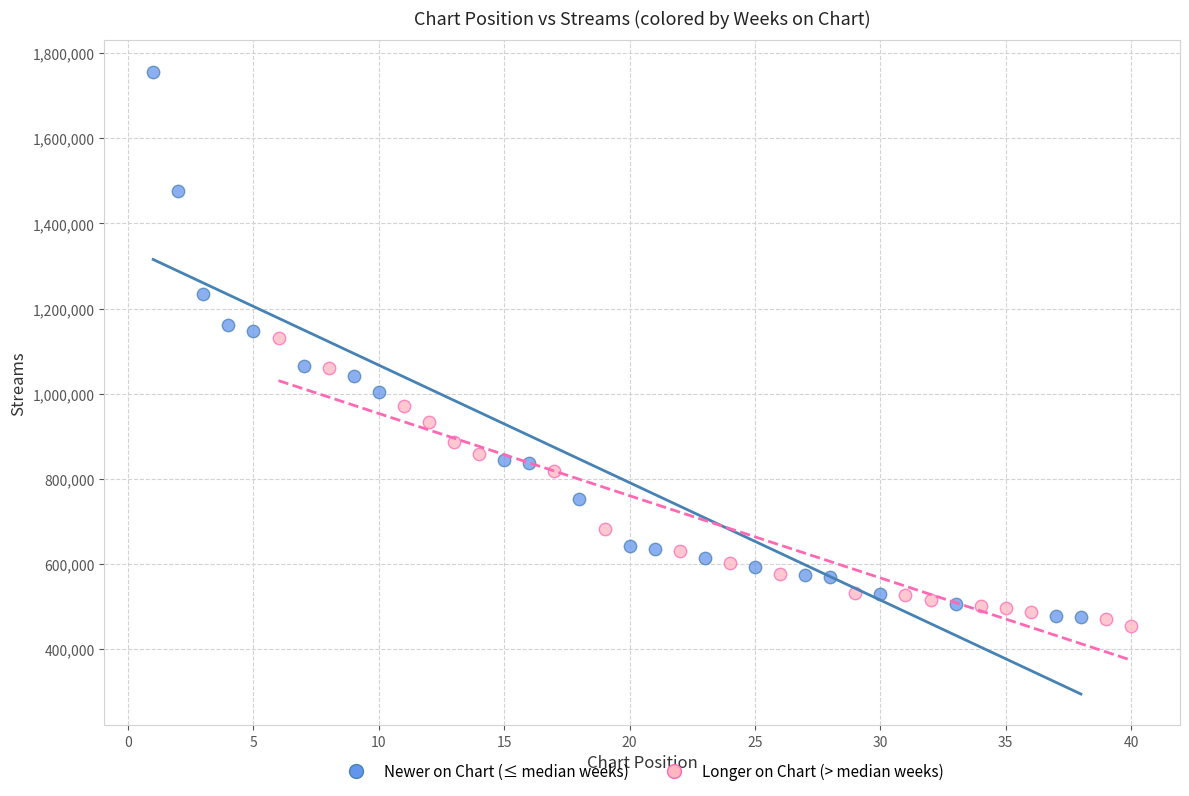

Which series has the largest Y range (max minus min)?

Newer on Chart (≤ median weeks)